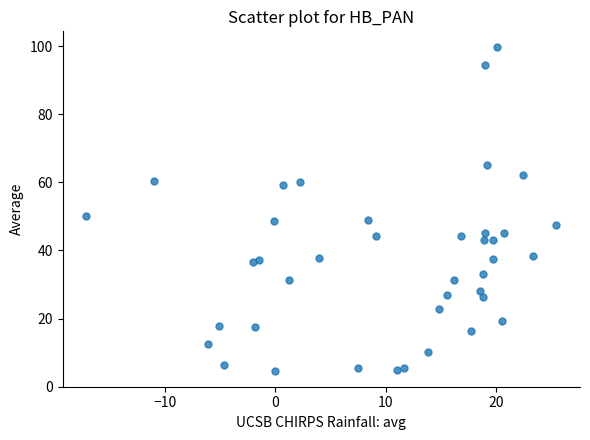

What Y value in the scatter plot is closest to 52?

50.2